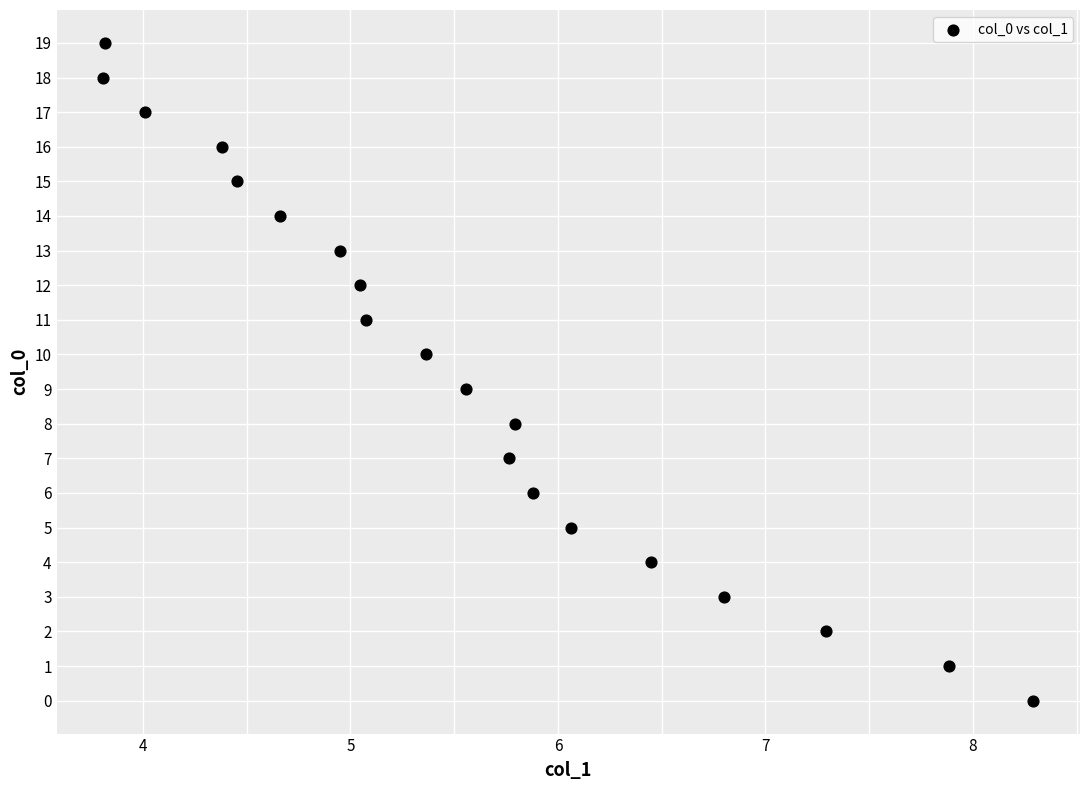

What is the range of Y values (max minus min)?

19